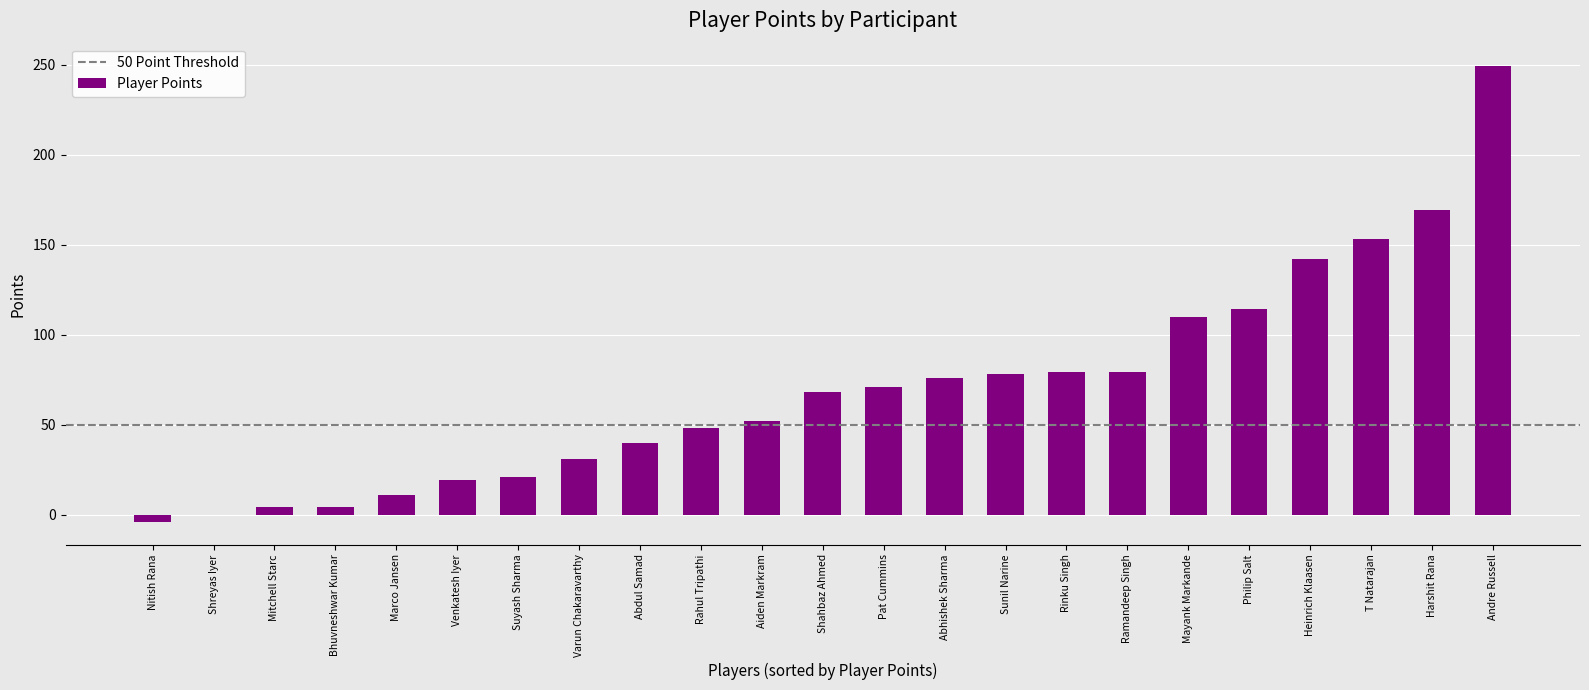

How many categories are shown in the chart?

23